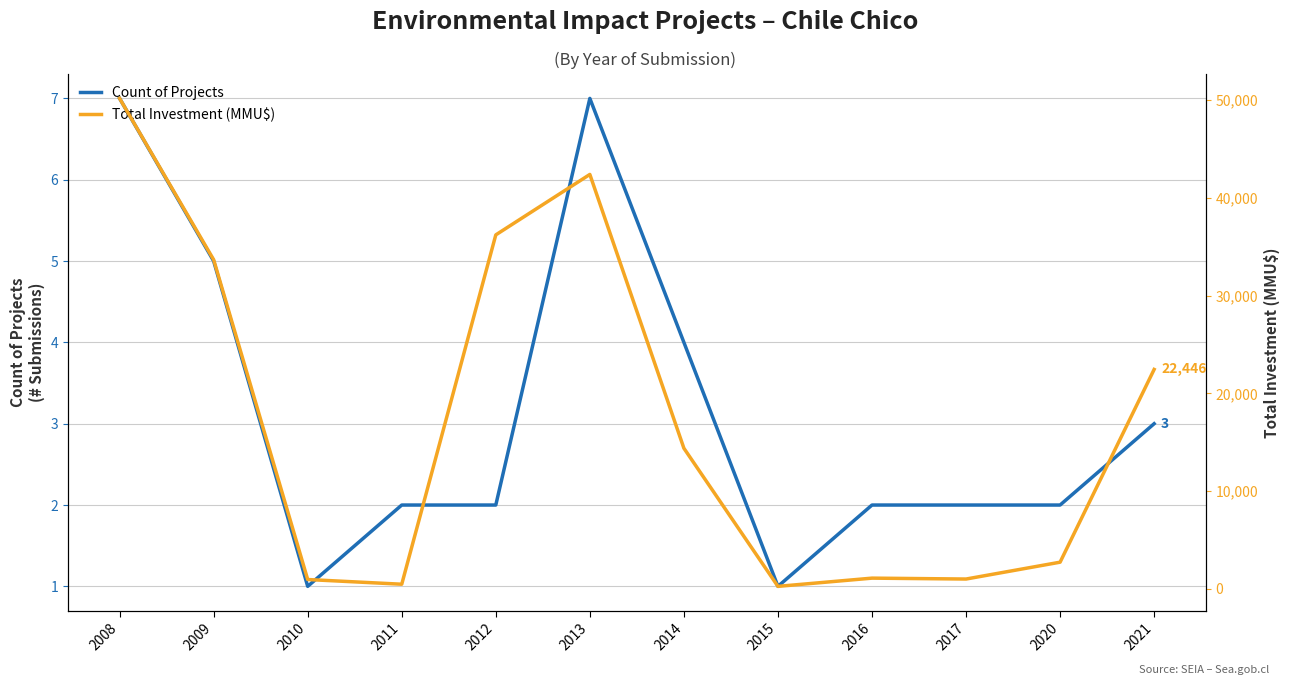

Between 2020 and 2021, which is larger?

2021